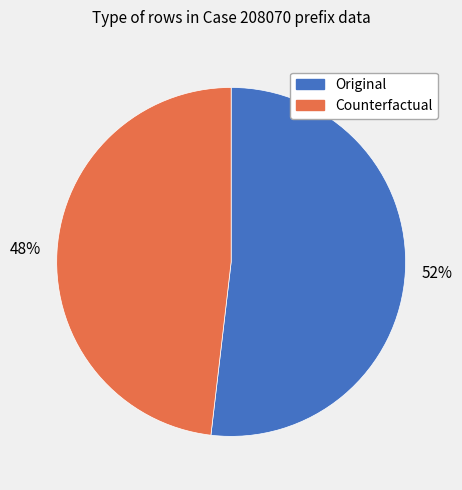

Is there any slice that represents more than half of the pie?

Yes